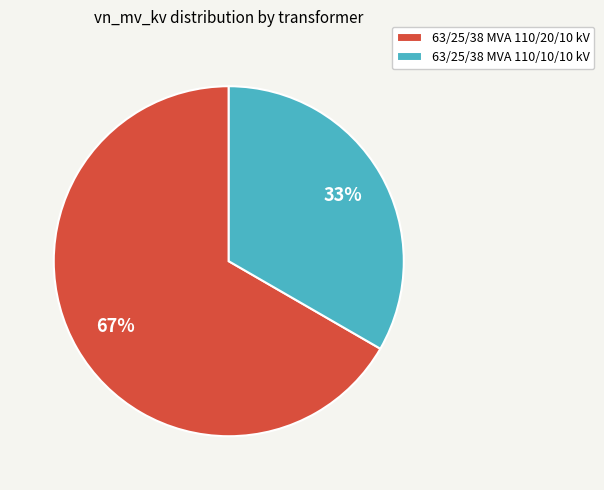

What is the smallest slice in the pie chart?

63/25/38 MVA 110/10/10 kV